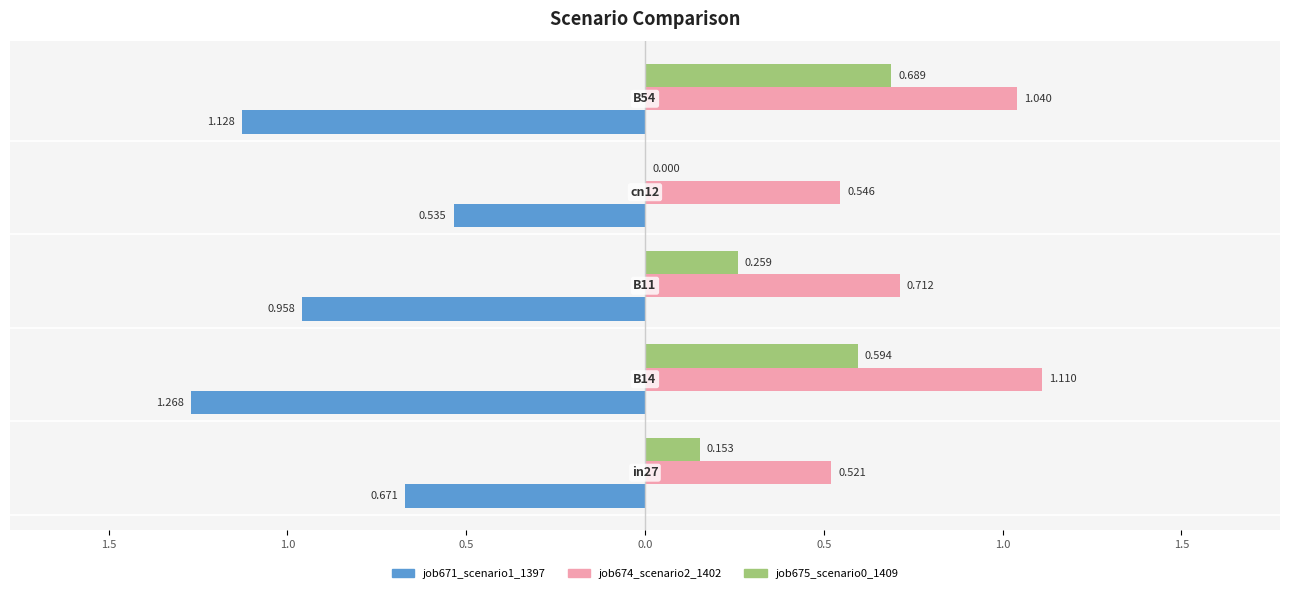

What are all the series names shown in the legend?

job671_scenario1_1397, job674_scenario2_1402, job675_scenario0_1409